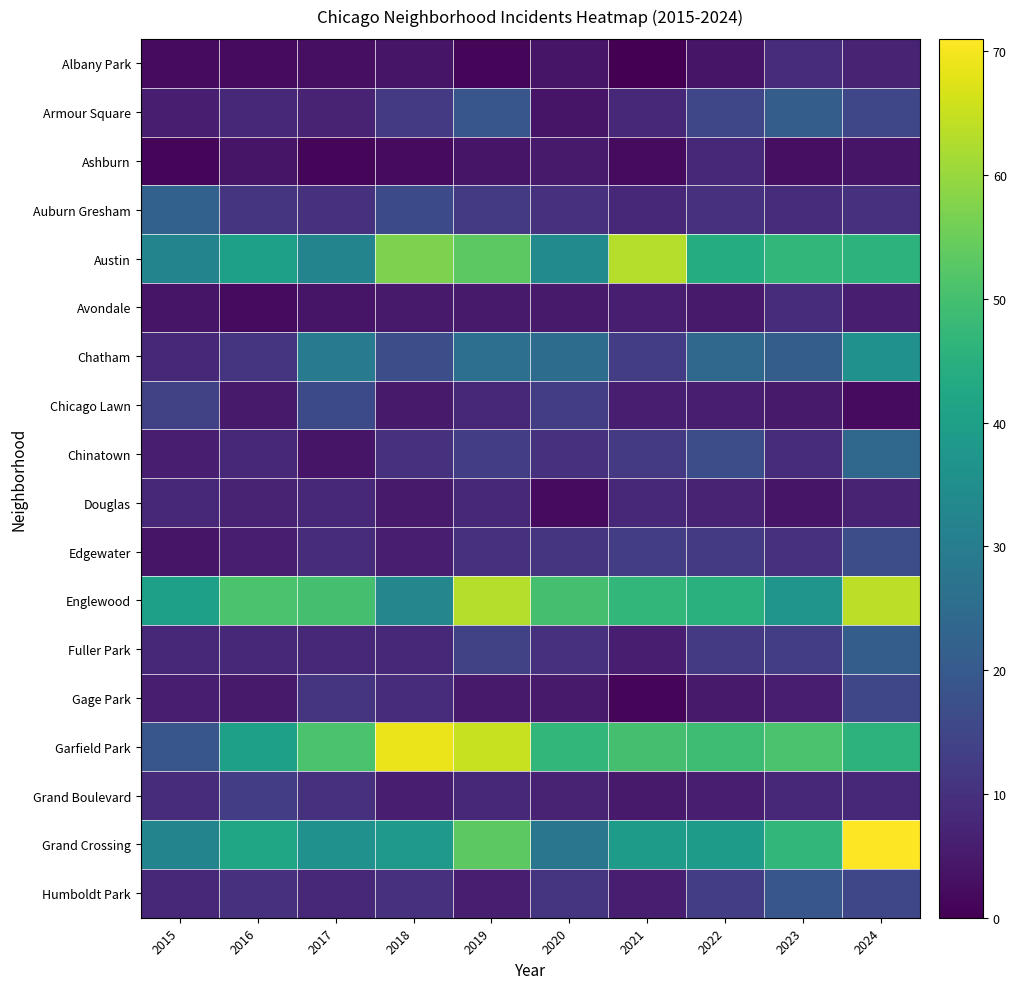

What is the total value across all series at 2020?

281